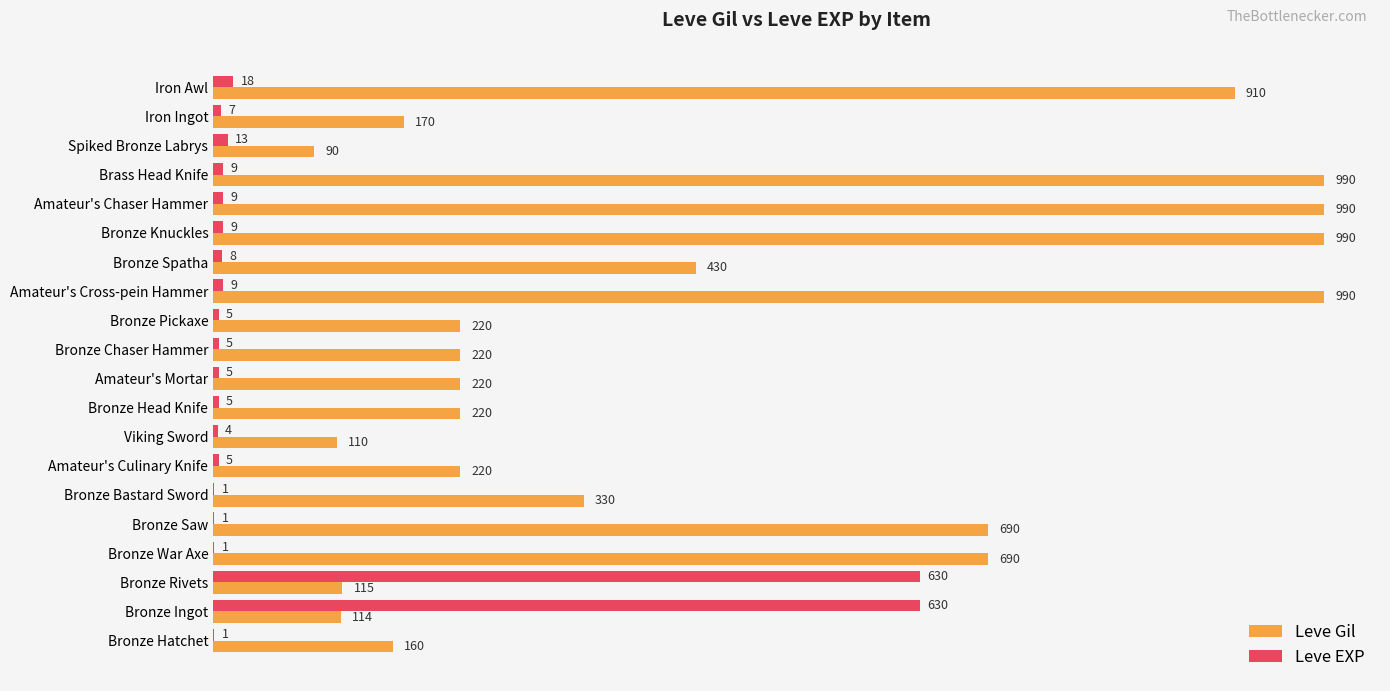

How many categories are shown in the chart?

20